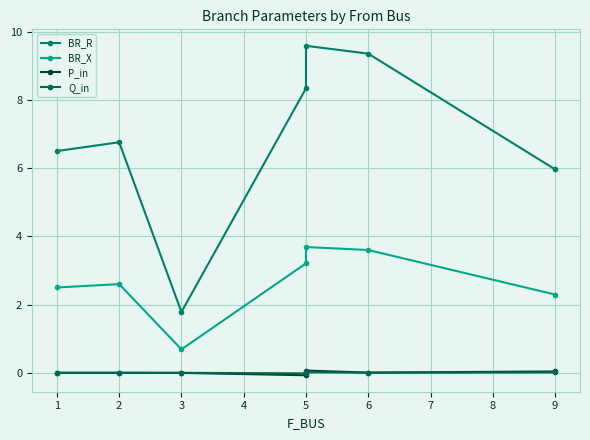

Count the number of data series in this chart.

4